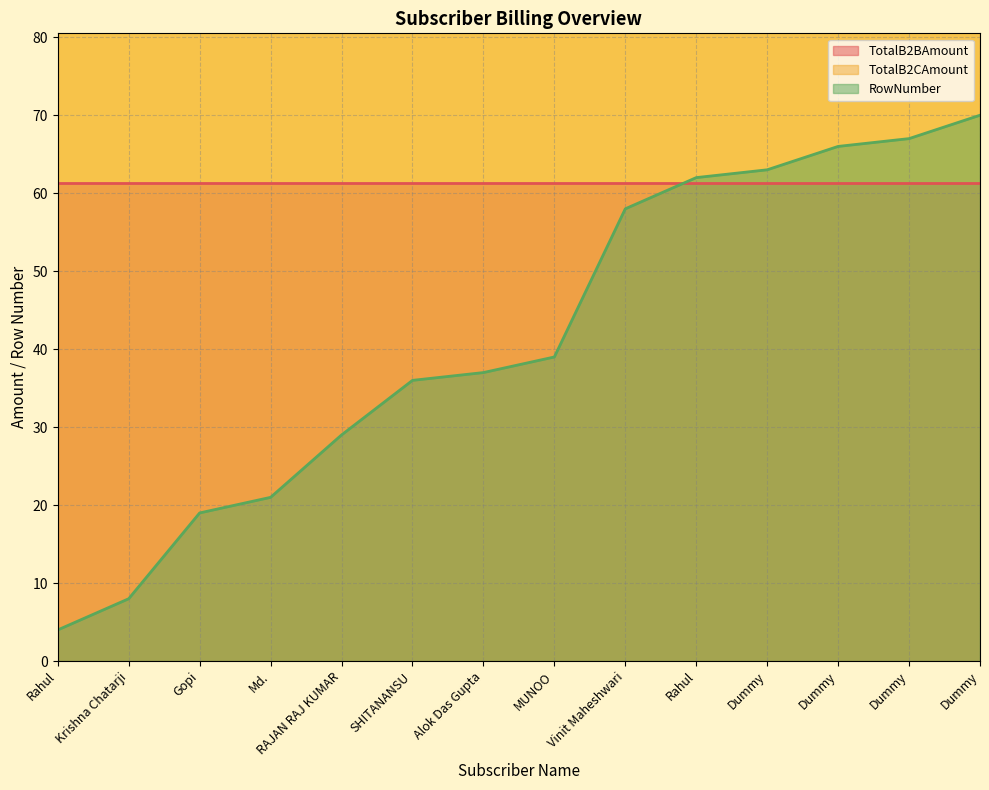

True or false: RowNumber has a value of 105.8 at Dummy.

False